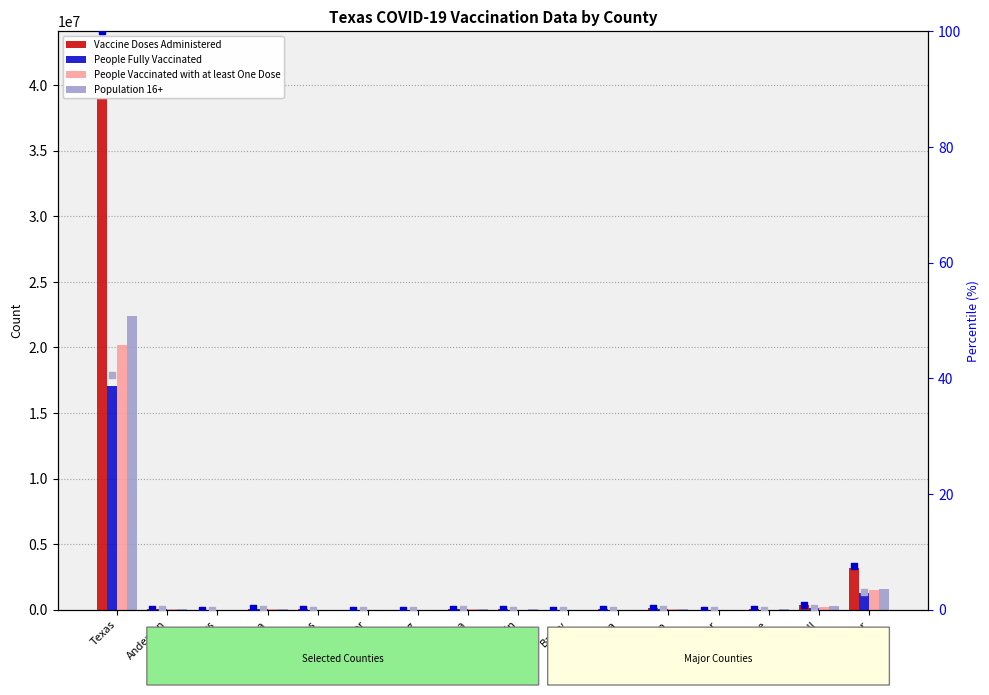

At how many categories does at least one series exceed 25222226?

1